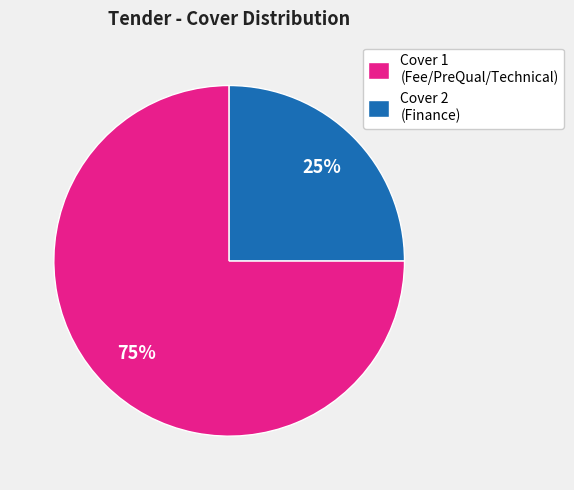

What percentage is the Cover 2 (Finance) slice, to the nearest percent?

25%